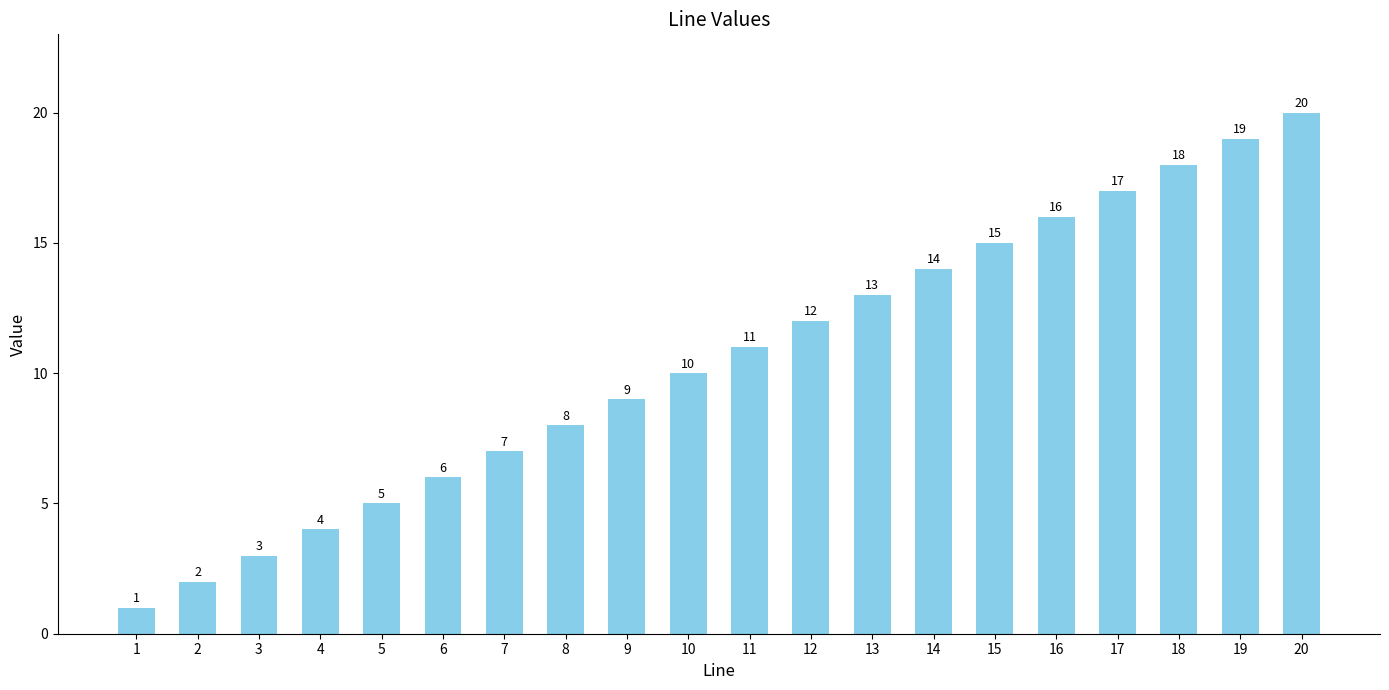

Rank the categories by value from lowest to highest.

1, 2, 3, 4, 5, 6, 7, 8, 9, 10, 11, 12, 13, 14, 15, 16, 17, 18, 19, 20